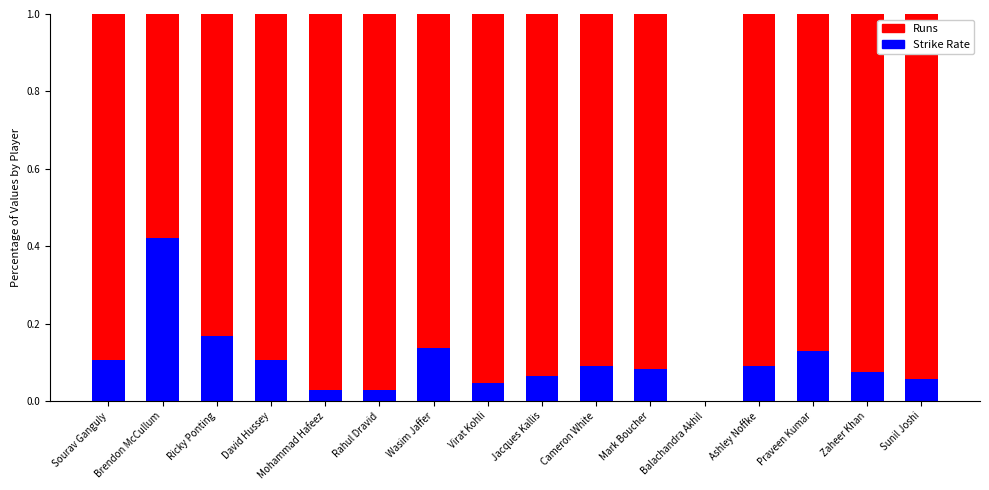

True or false: Runs has a value of 0.1 at Jacques Kallis.

True